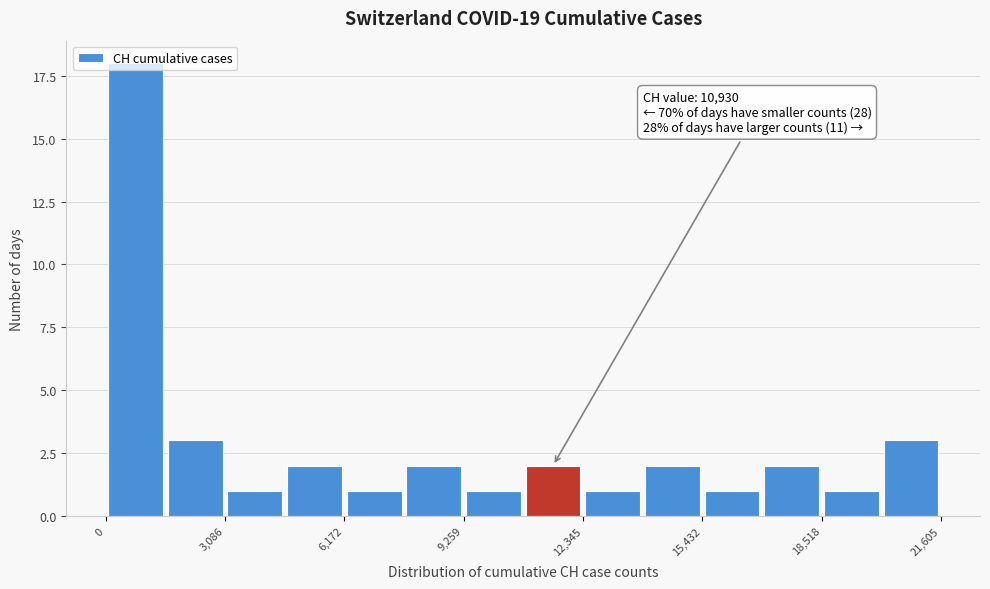

Read against the x-axis, roughly where is the centre of the tallest bar?

1000